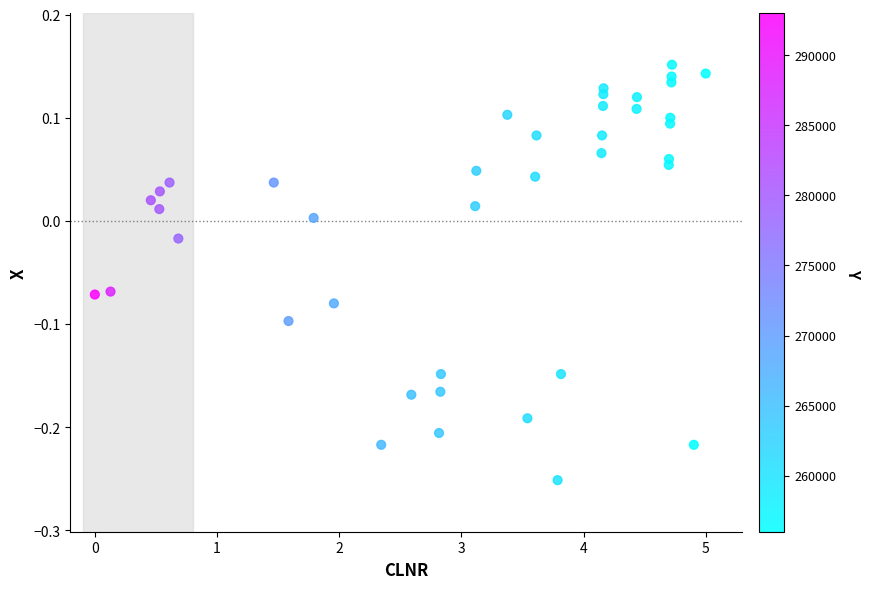

What is the range of Y values (max minus min)?

0.4